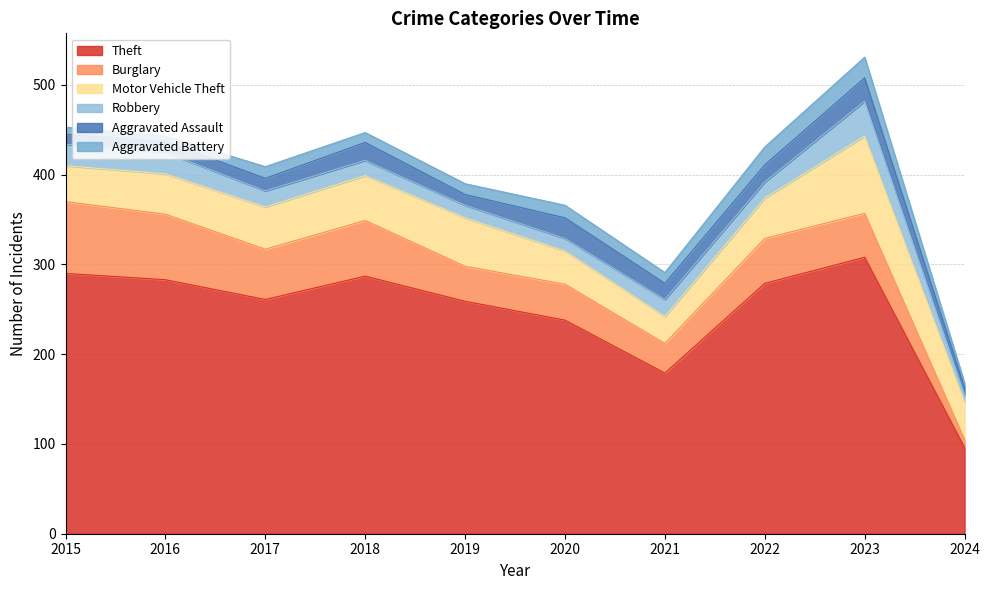

Where does the Burglary series first go above 50?

2015